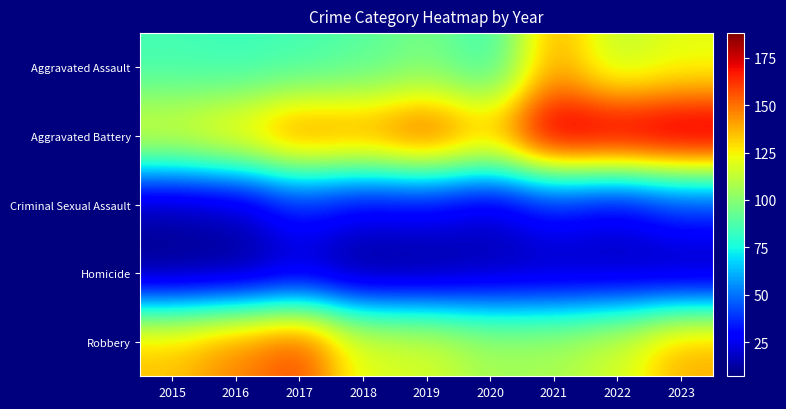

How many categories are shown in the chart?

9